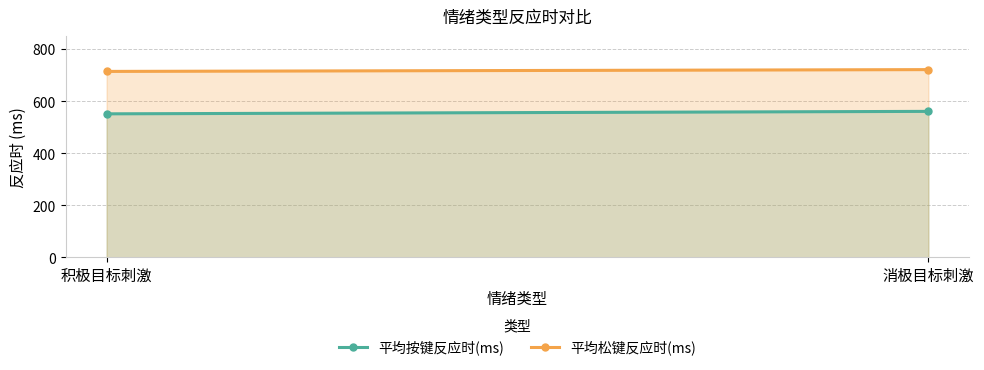

Reading left to right, what are all the values shown in this chart?

平均按键反应时(ms): 积极目标刺激=551.0	消极目标刺激=560.4
平均松键反应时(ms): 积极目标刺激=713.8	消极目标刺激=720.7